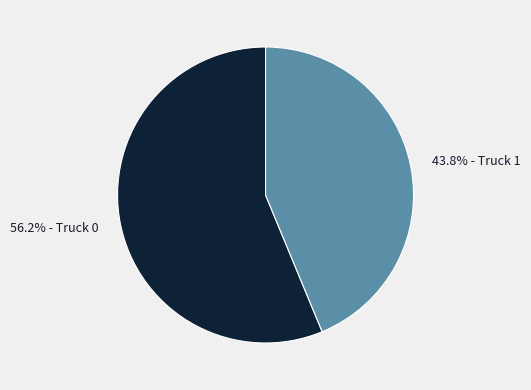

Does any single category account for the majority?

Yes